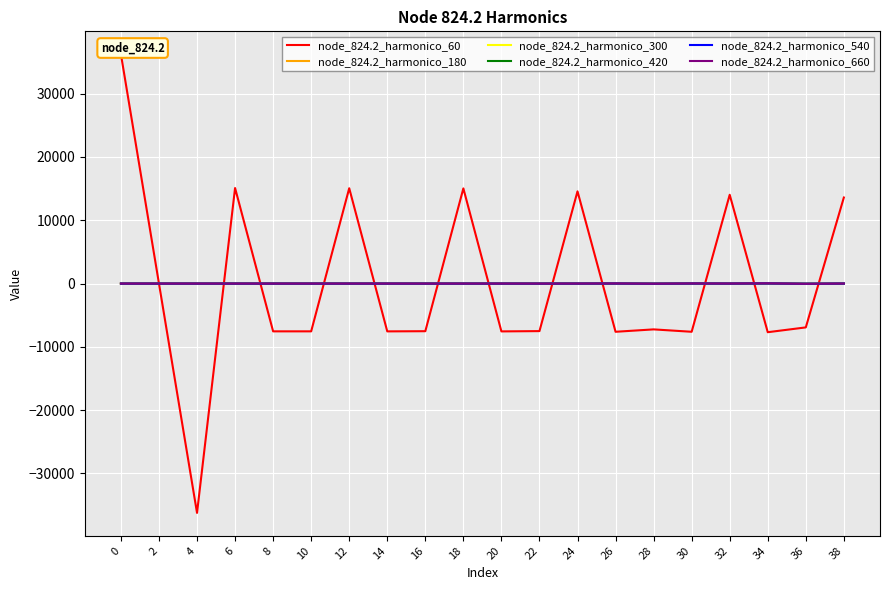

How many times do node_824.2_harmonico_540 and node_824.2_harmonico_300 cross each other?

14